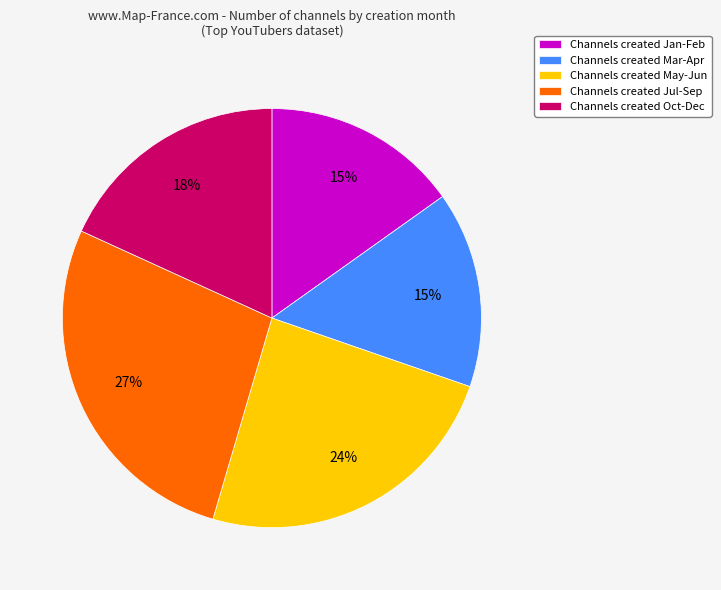

Which slice is the largest?

Channels created Jul-Sep